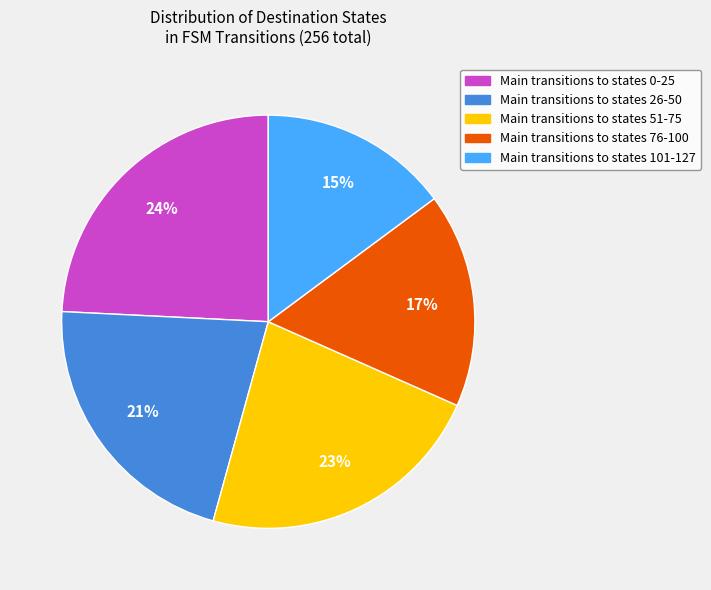

What is the smallest slice in the pie chart?

Main transitions to states 101-127